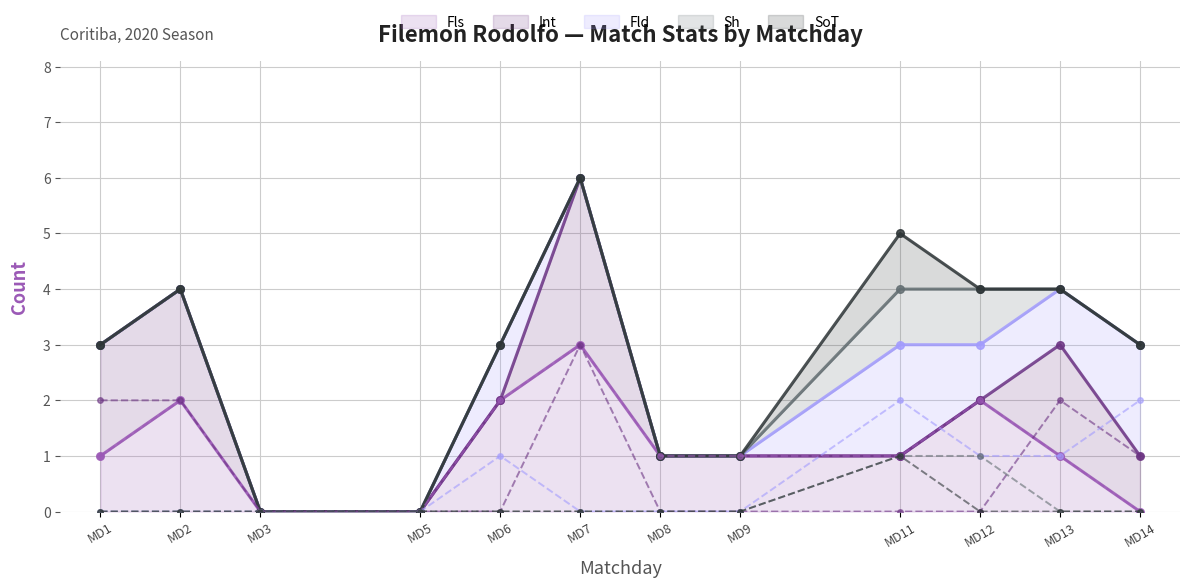

Where does the SoT (line) series first go above 3?

MD2